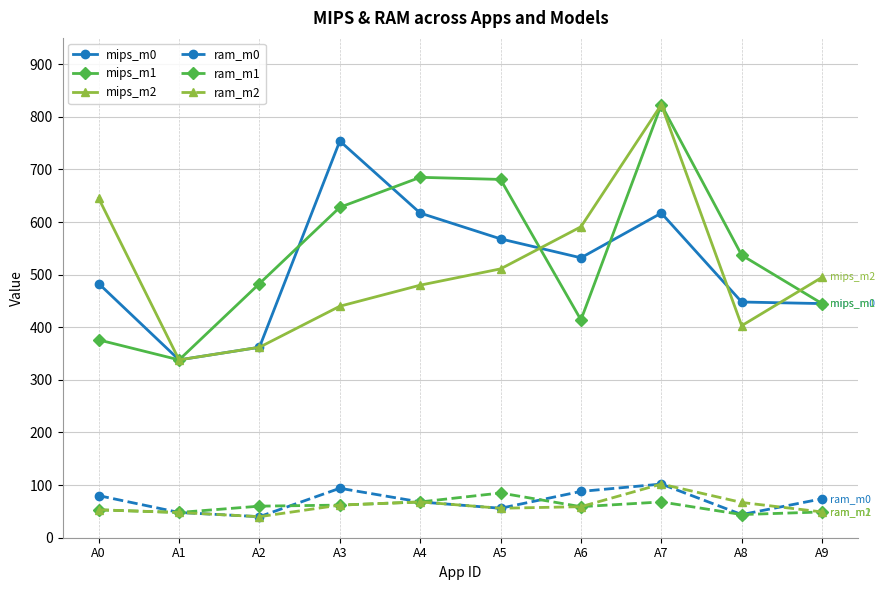

At which category is the sum across all series the highest?

A7